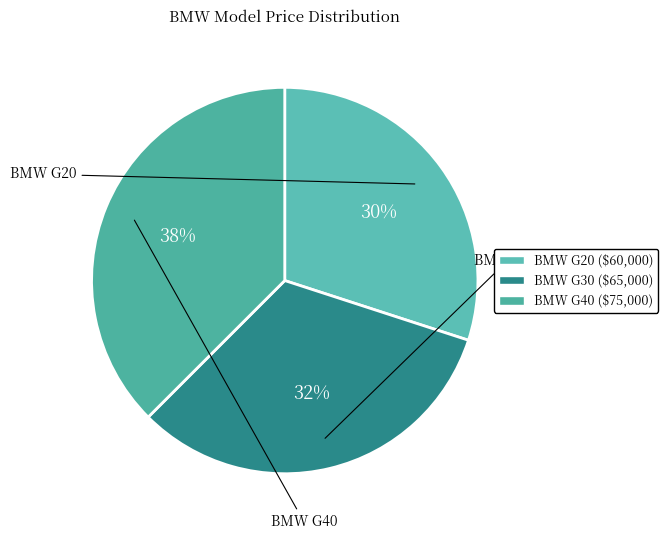

Which has a higher value, BMW G30 or BMW G40?

BMW G40